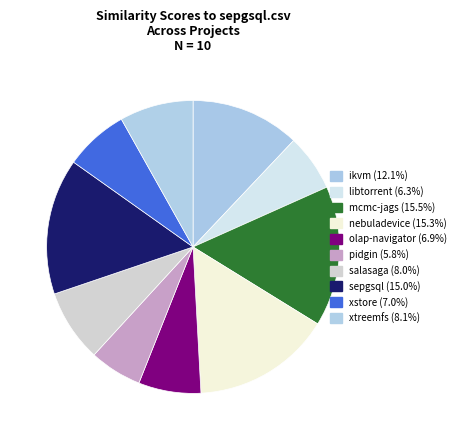

How many segments does this pie chart have?

10